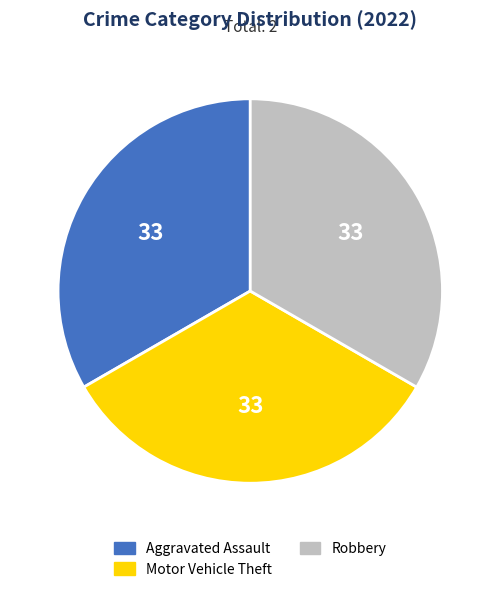

Is there any slice that represents more than half of the pie?

No